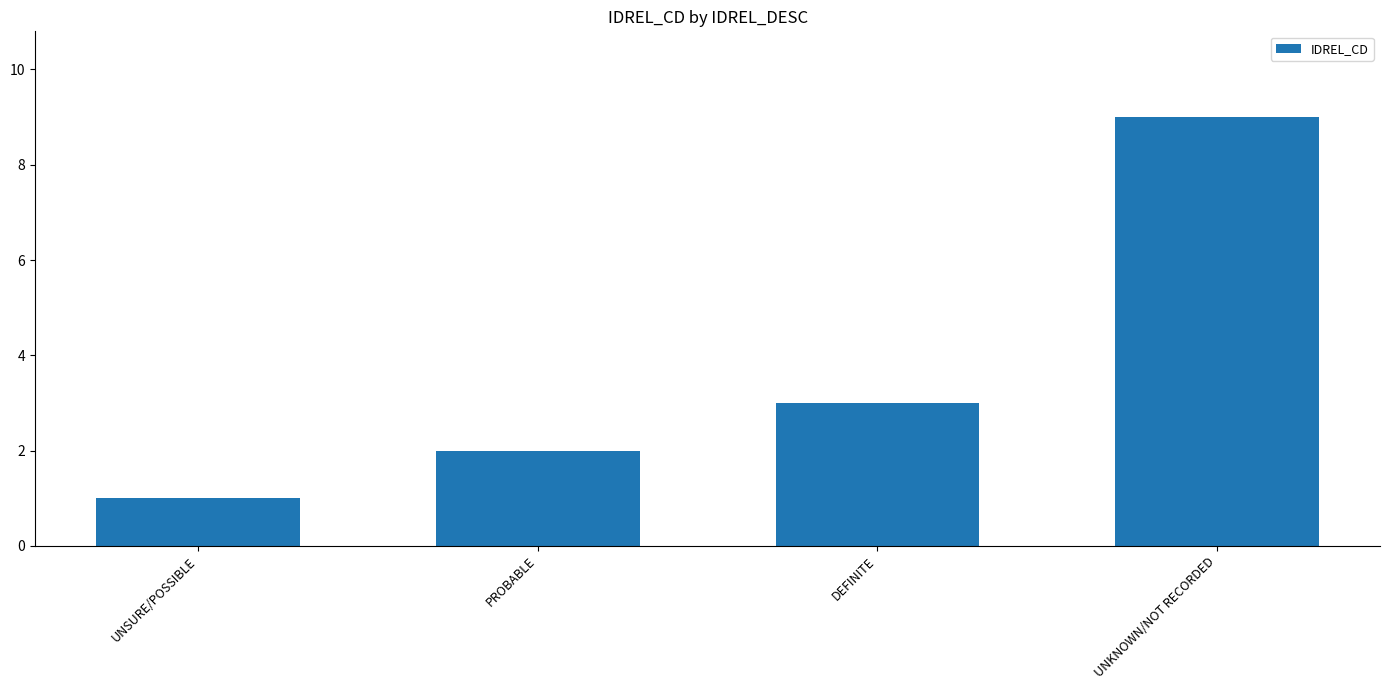

List the labels in order of value, largest first.

UNKNOWN/NOT RECORDED, DEFINITE, PROBABLE, UNSURE/POSSIBLE